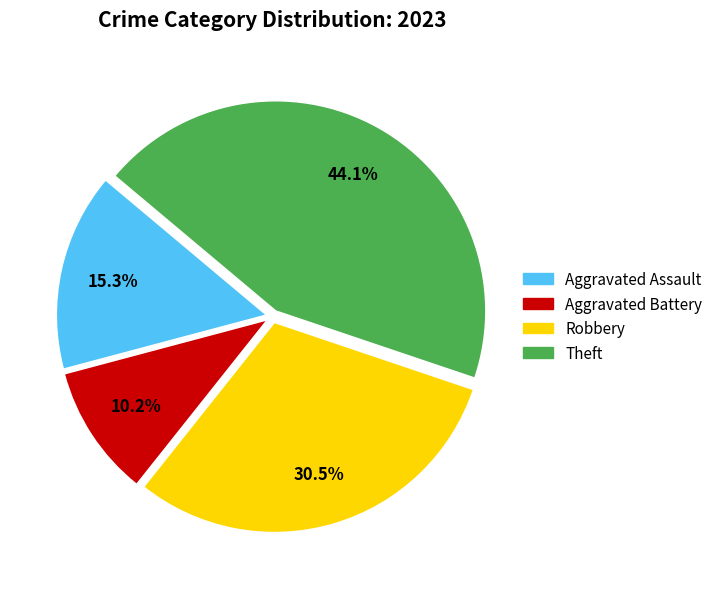

Does any single category account for the majority?

No